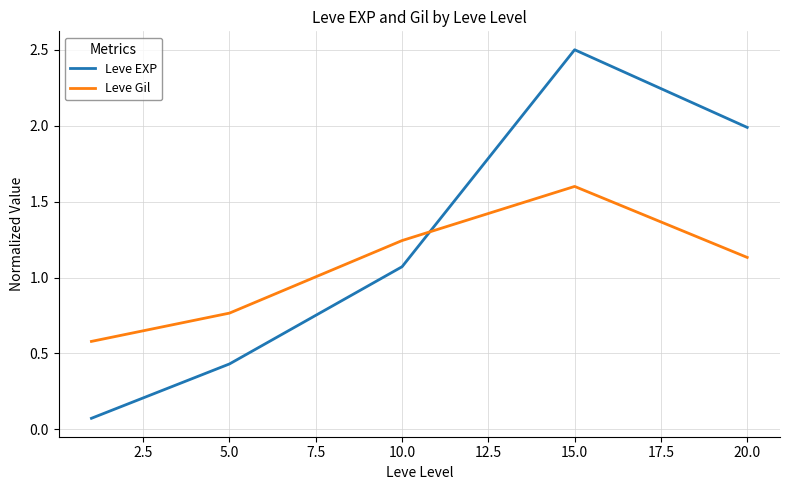

What is the greatest value displayed?

2.5